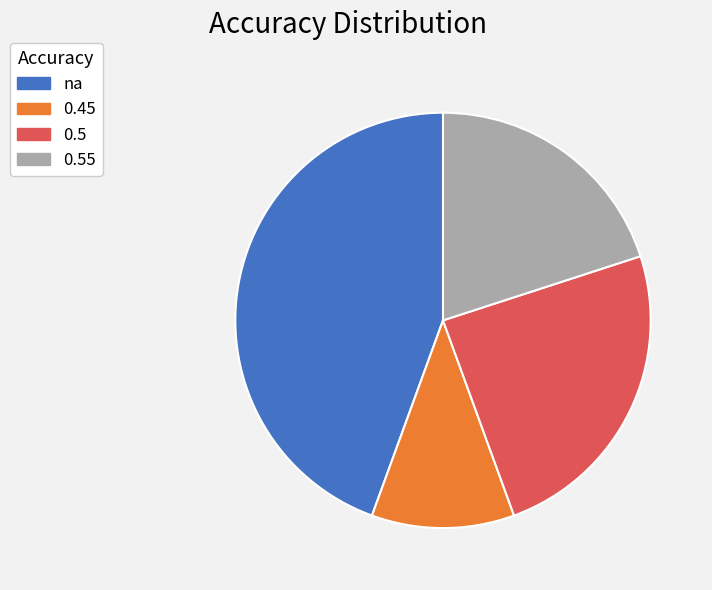

Rank the categories by value from highest to lowest.

na, 0.5, 0.55, 0.45